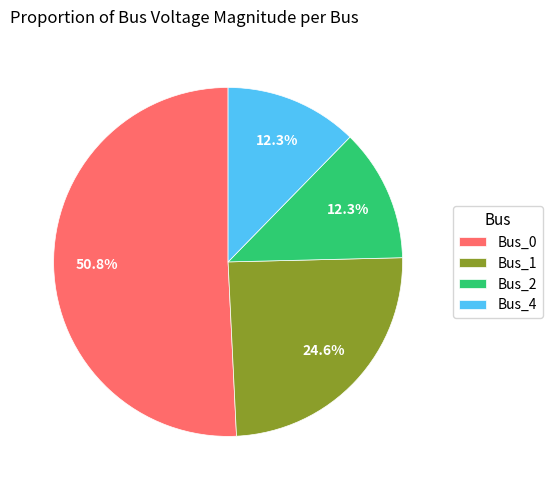

Does Bus_1 account for over 50% of the chart?

No